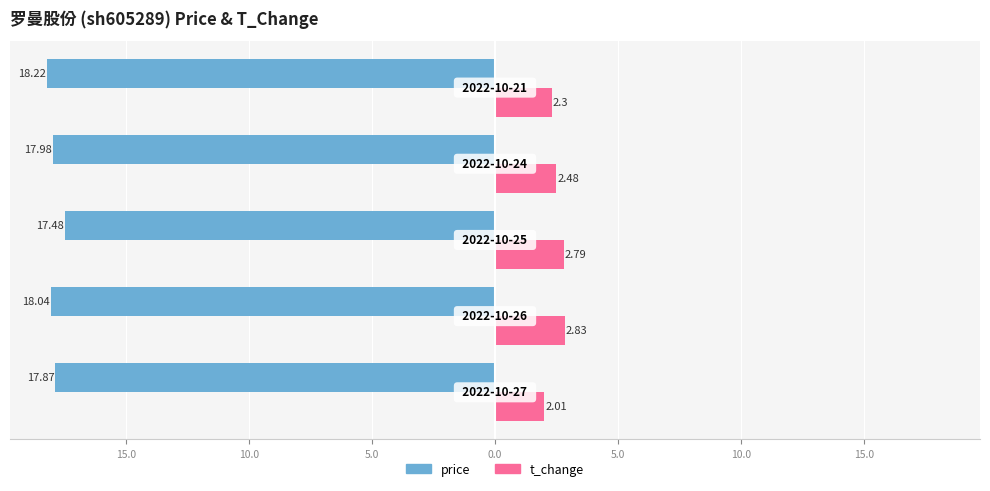

What are all the series names shown in the legend?

price, t_change